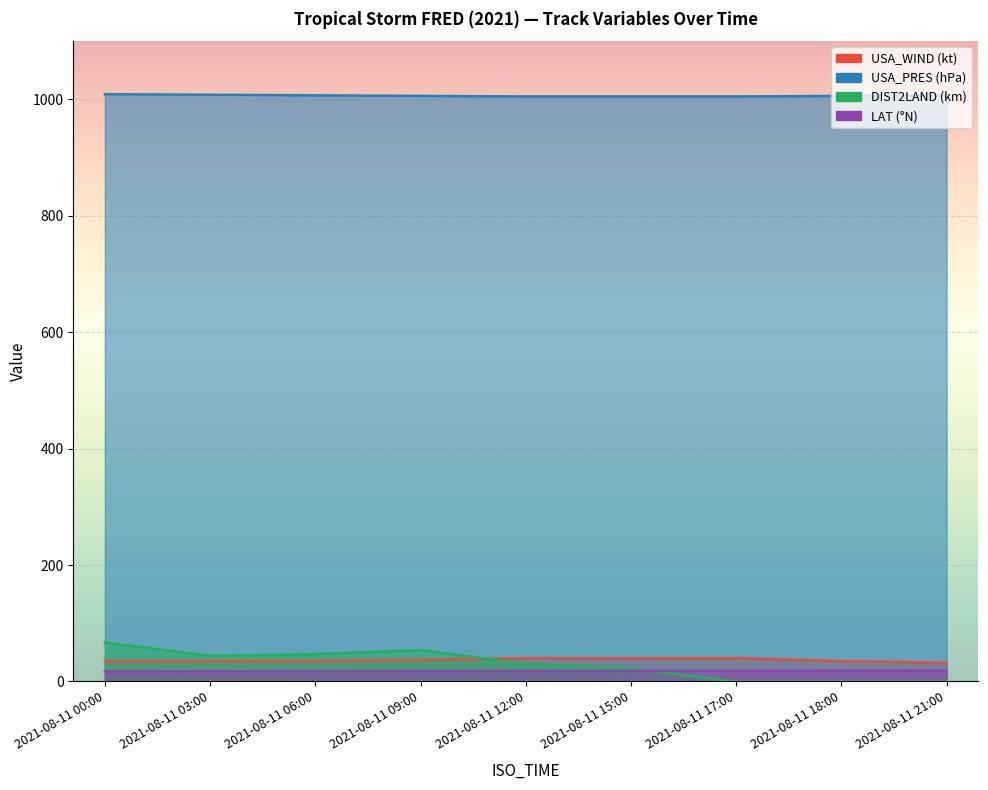

The USA_WIND series shows 35.0 at 2021-08-11 18:00. True or false?

True